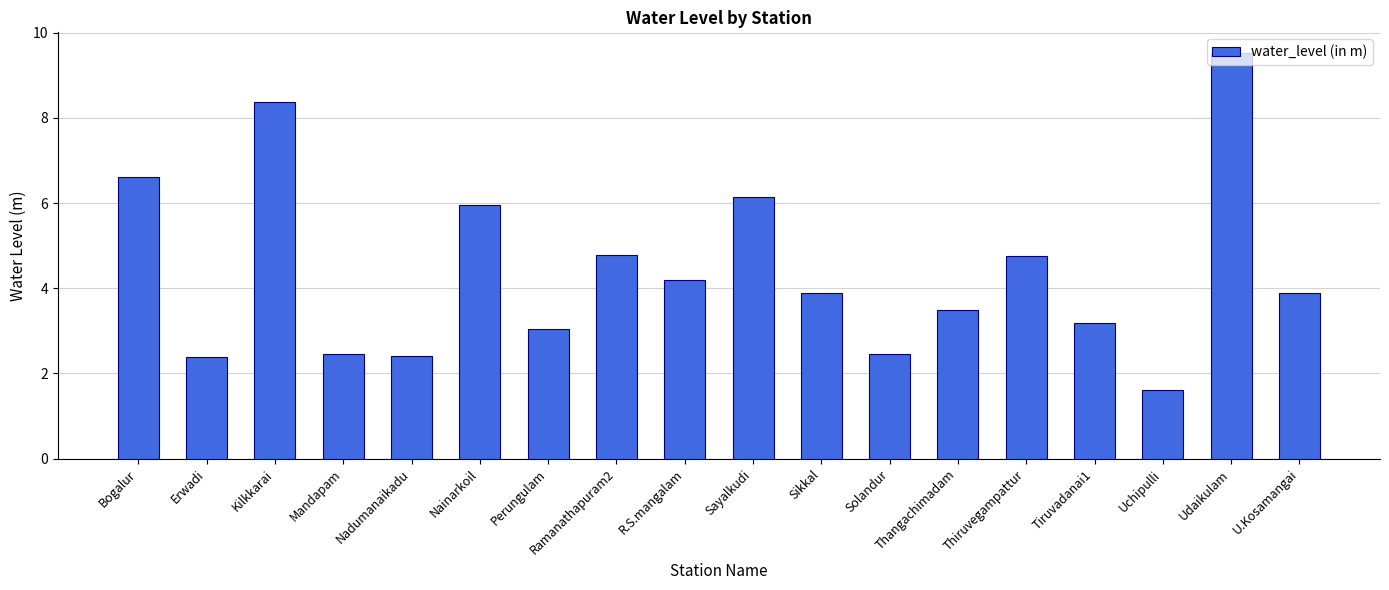

What is the sum of the values at Thangachimadam and Ramanathapuram2?

8.3